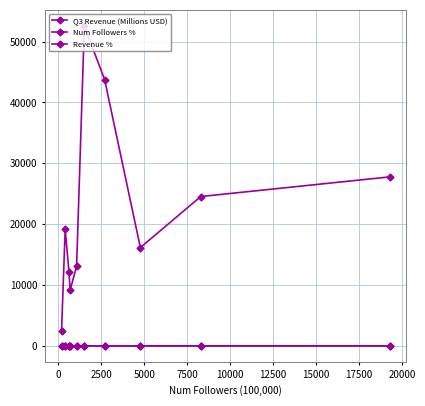

How many data points in Q3 Revenue (Millions USD) are less than 19153?

5